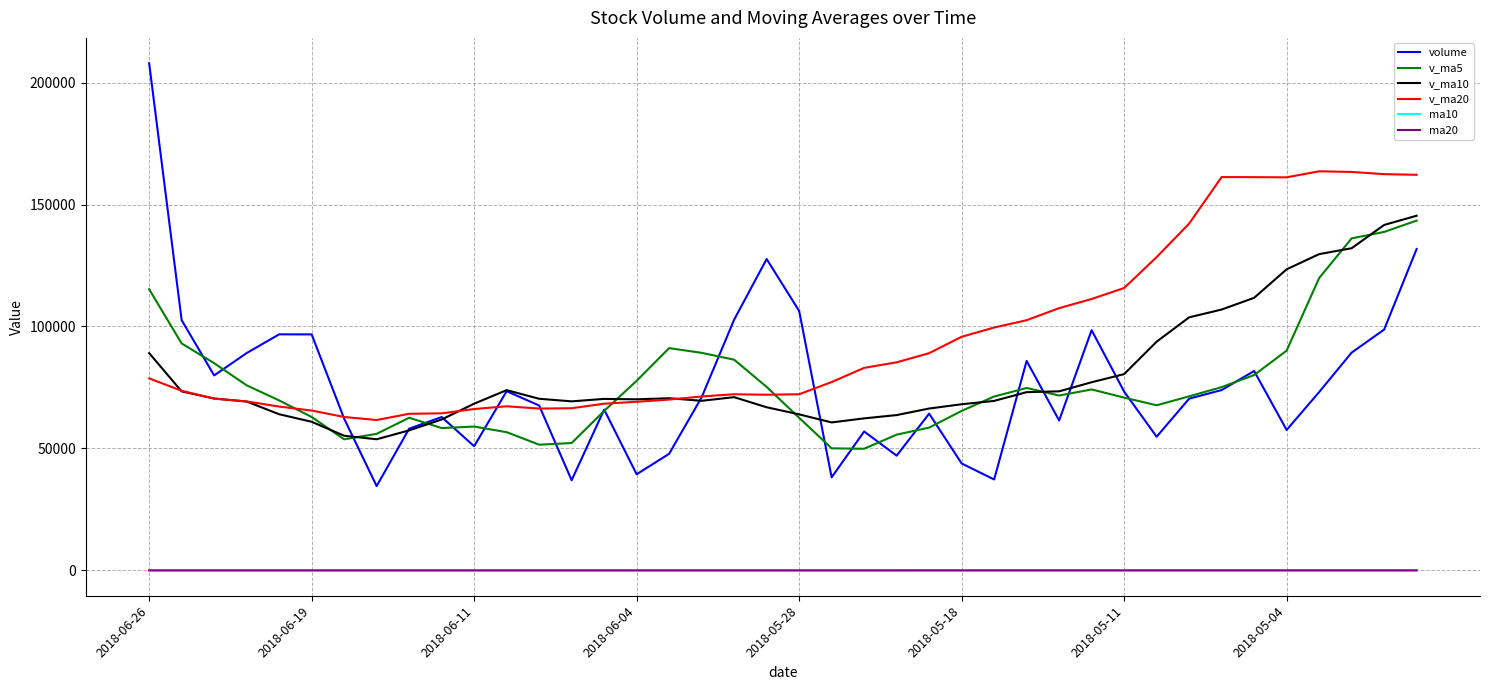

How many lines are shown in the chart?

6